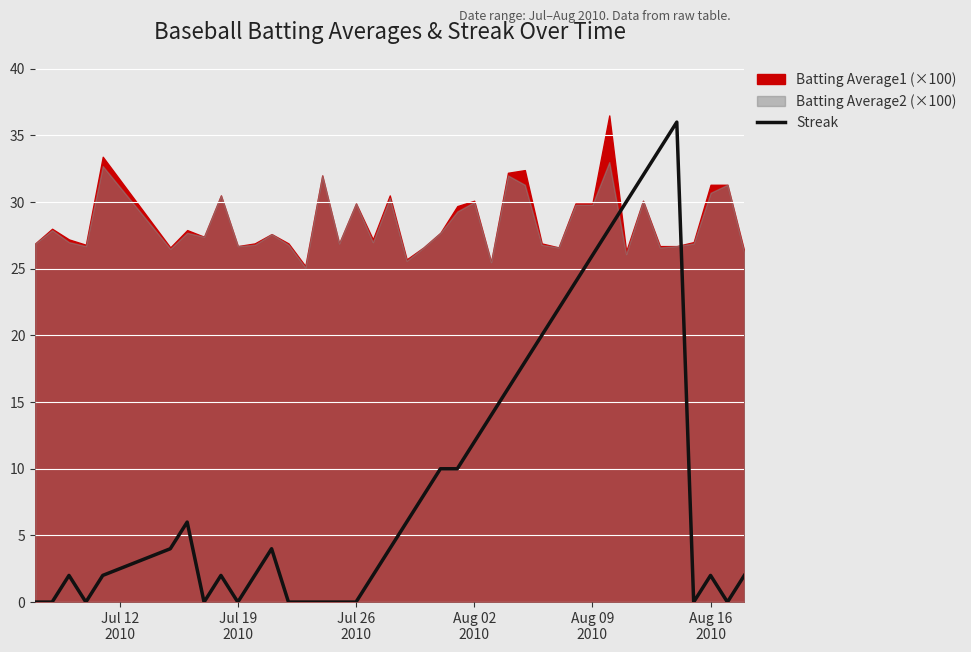

What is the maximum value for Streak?

36